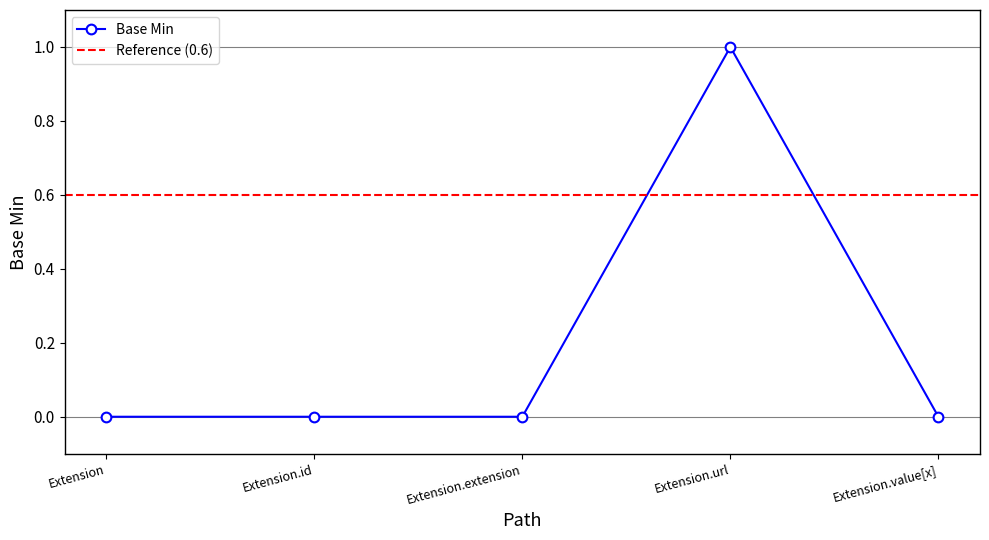

What is the label of the 4th point from the left?

Extension.url